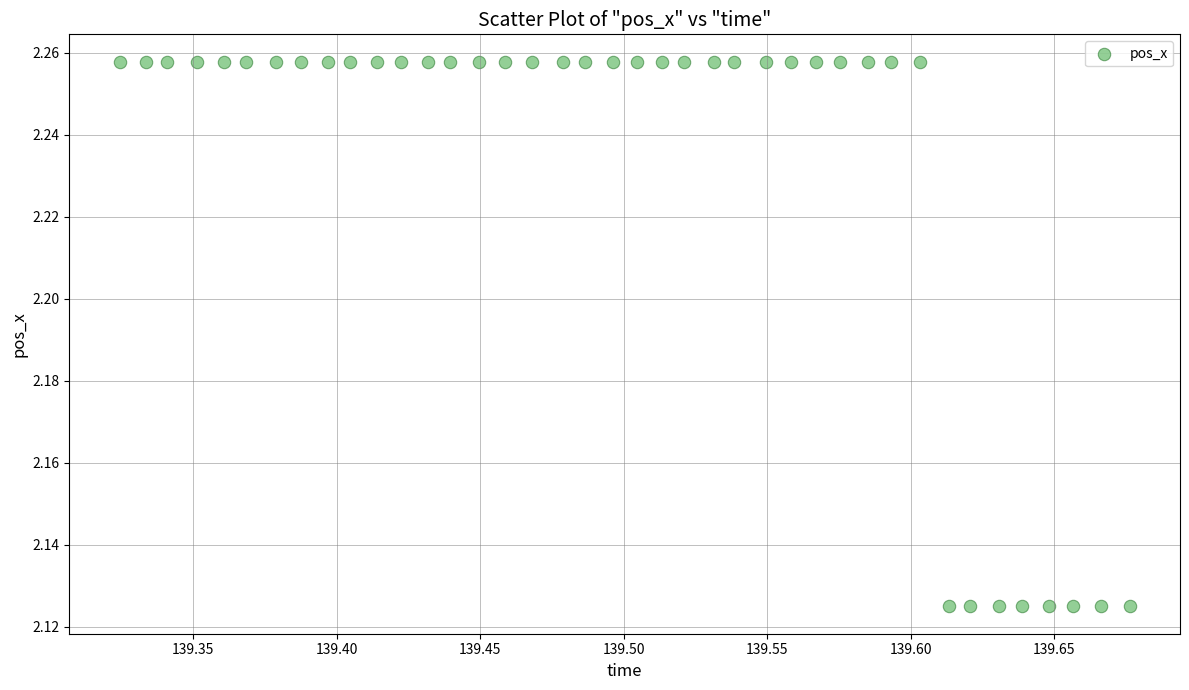

What is the range of X values (max minus min)?

0.4